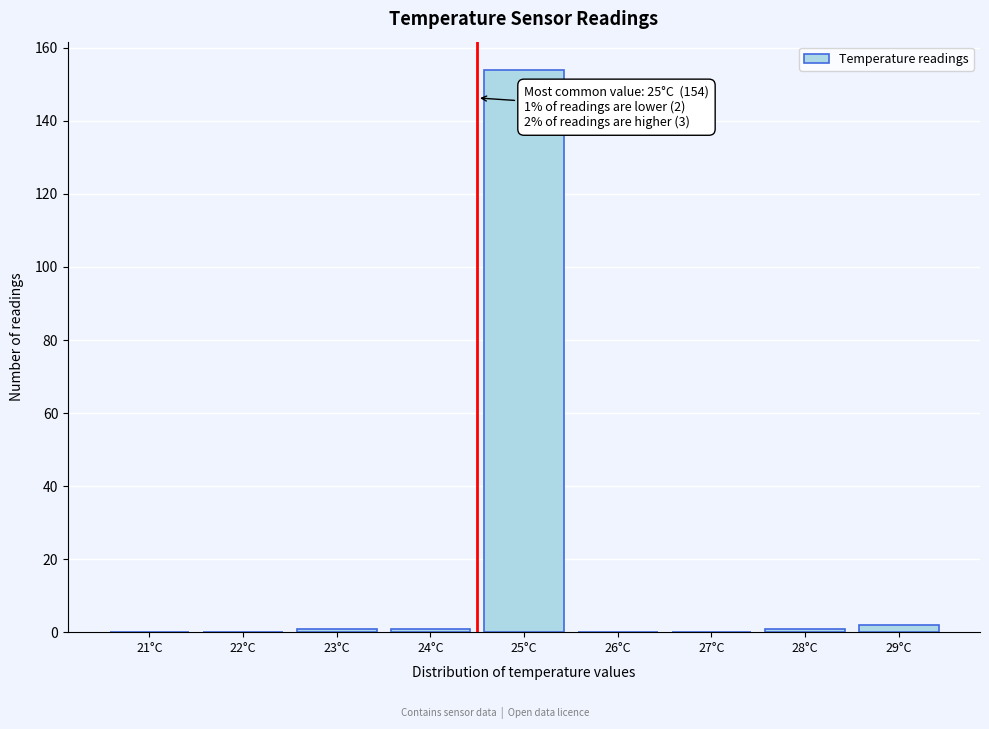

Reading right to left, extract all data points from this chart.

29°C=2	28°C=1	27°C=0	26°C=0	25°C=154	24°C=1	23°C=1	22°C=0	21°C=0